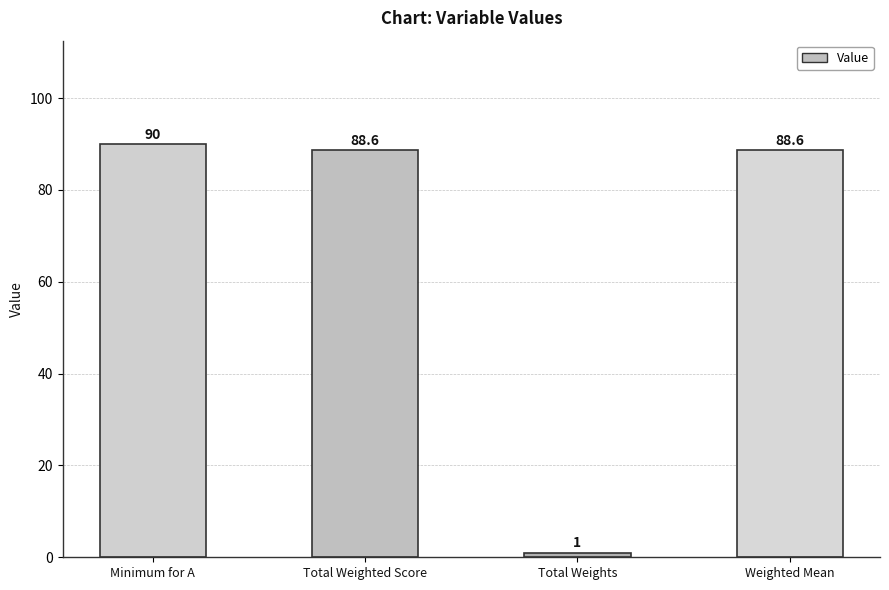

What is the label of the 4th bar from the left?

Weighted Mean